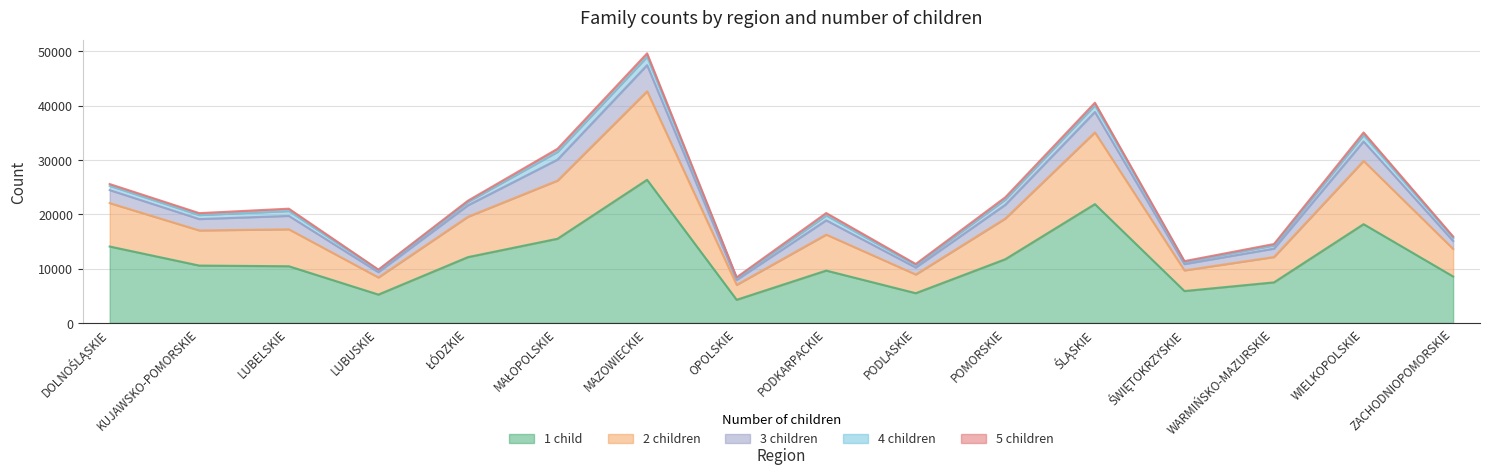

True or false: total and 2 intersect in this chart.

False